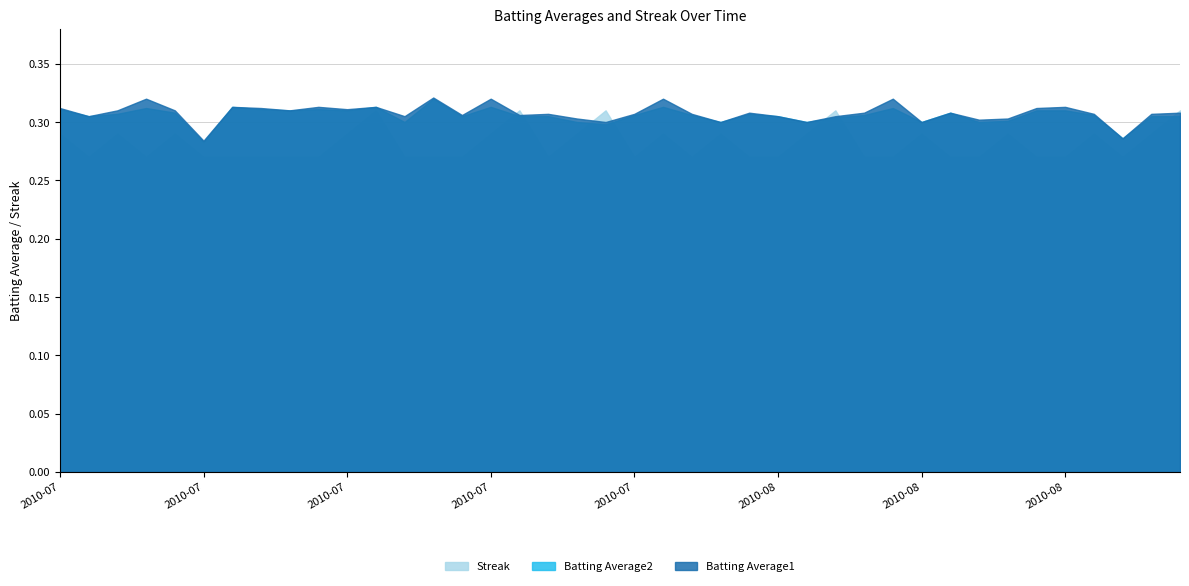

Does the chart have visible grid lines?

Yes